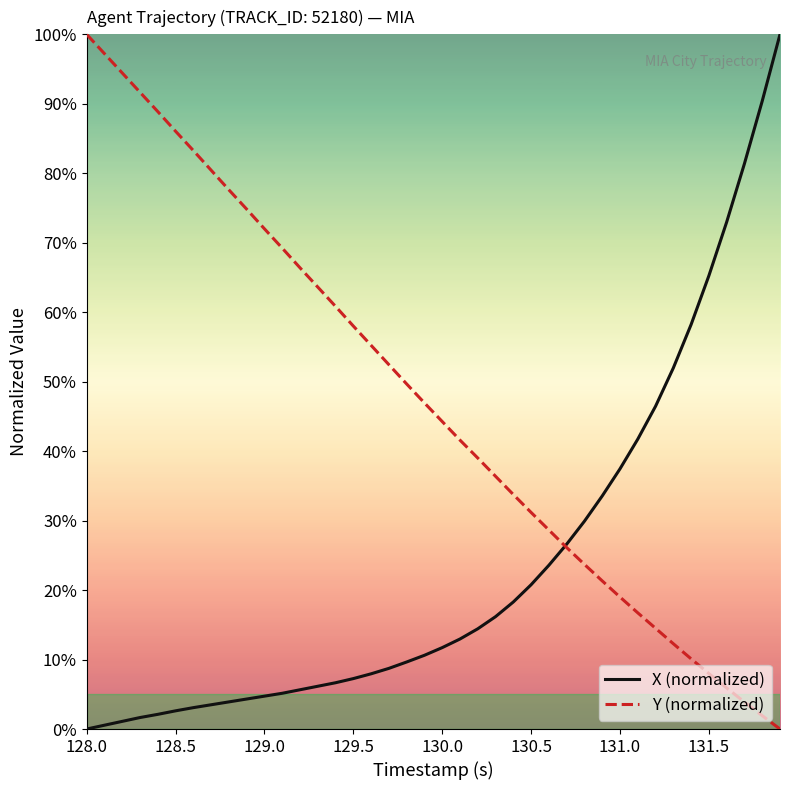

Reading right to left, list all the values displayed in this chart.

X (normalized): 100.0	90.4	81.4	73.0	65.3	58.2	52.0	46.5	41.7	37.5	33.5	29.9	26.6	23.6	20.8	18.3	16.2	14.4	13.0	11.7	10.6	9.7	8.7	8.0	7.3	6.7	6.2	5.7	5.1	4.7	4.3	3.9	3.5	3.1	2.6	2.1	1.7	1.1	0.6	0.0
Y (normalized): 0.0	1.9	3.9	5.9	8.0	10.1	12.3	14.5	16.7	19.0	21.3	23.7	26.1	28.7	31.2	33.8	36.4	39.0	41.6	44.3	46.9	49.7	52.5	55.2	58.0	60.8	63.6	66.4	69.2	72.0	74.8	77.6	80.4	83.3	86.1	88.9	91.7	94.4	97.2	100.0